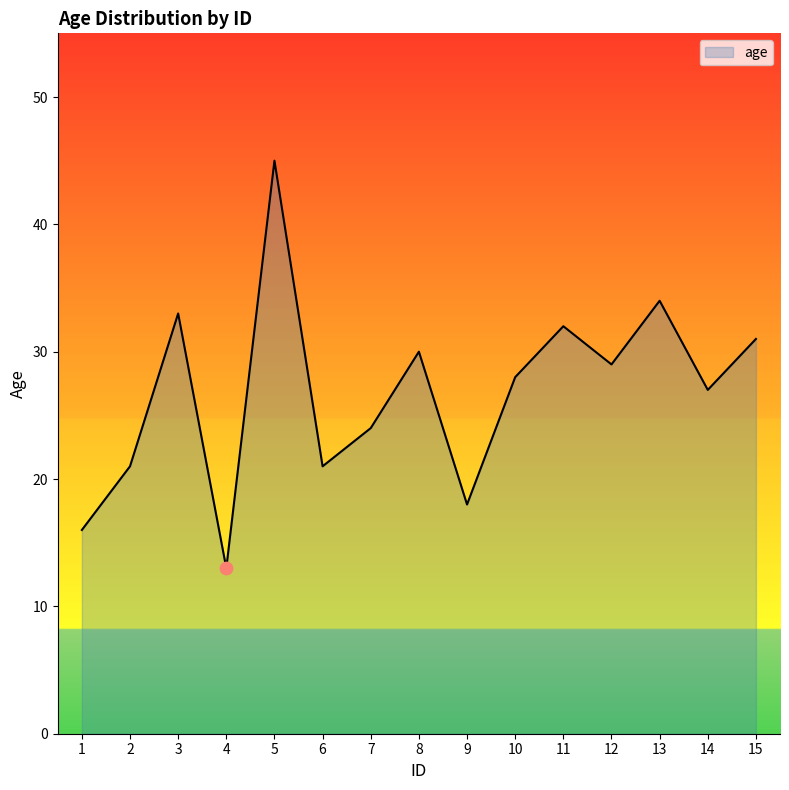

What is the change in value from 7 to 8?

+6